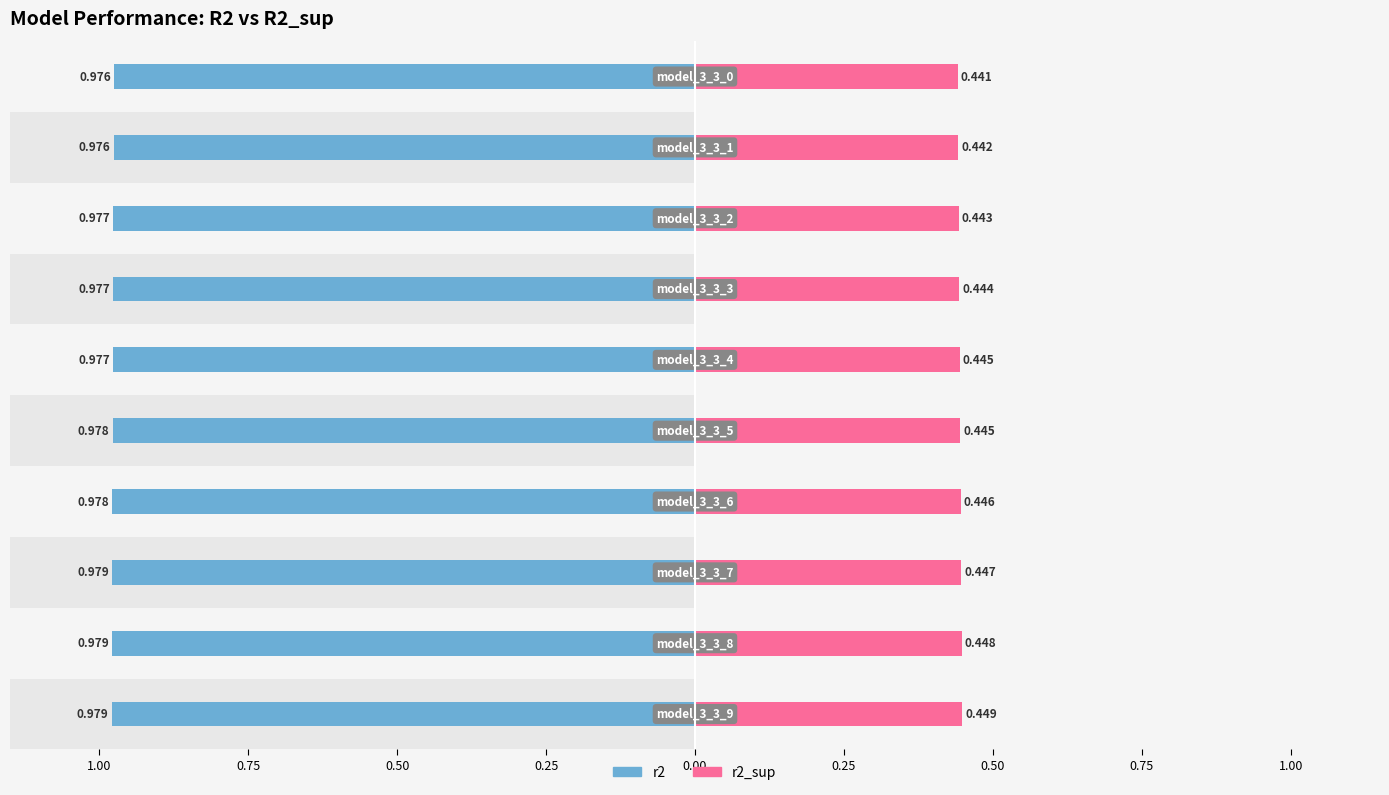

Does the chart contain any negative values?

No